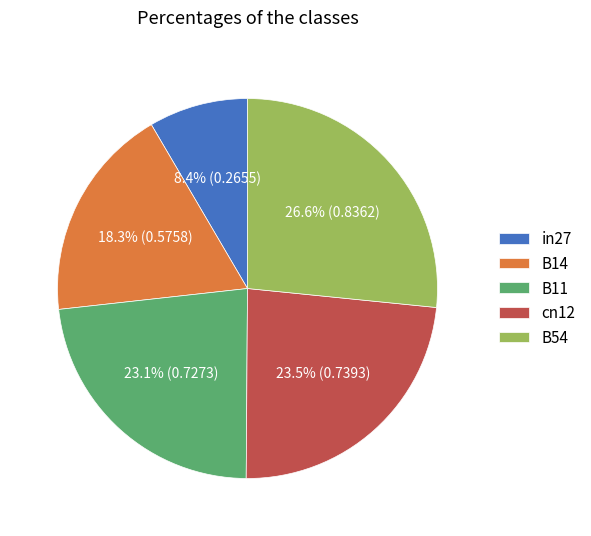

What is the smallest slice in the pie chart?

in27